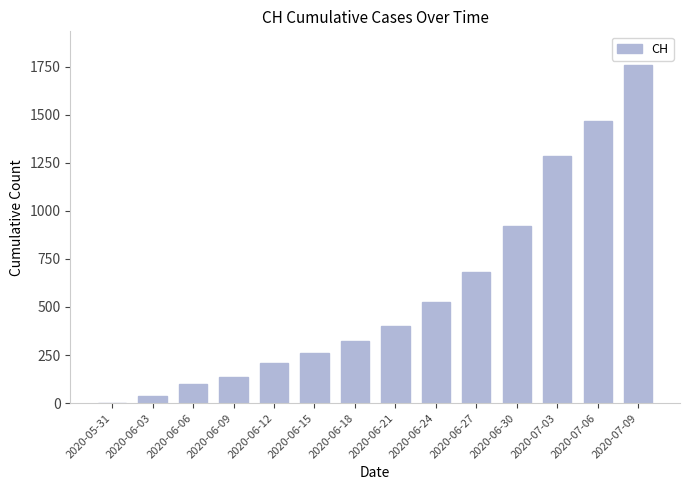

What is the approximate value at 2020-06-27, to the nearest 50?

700